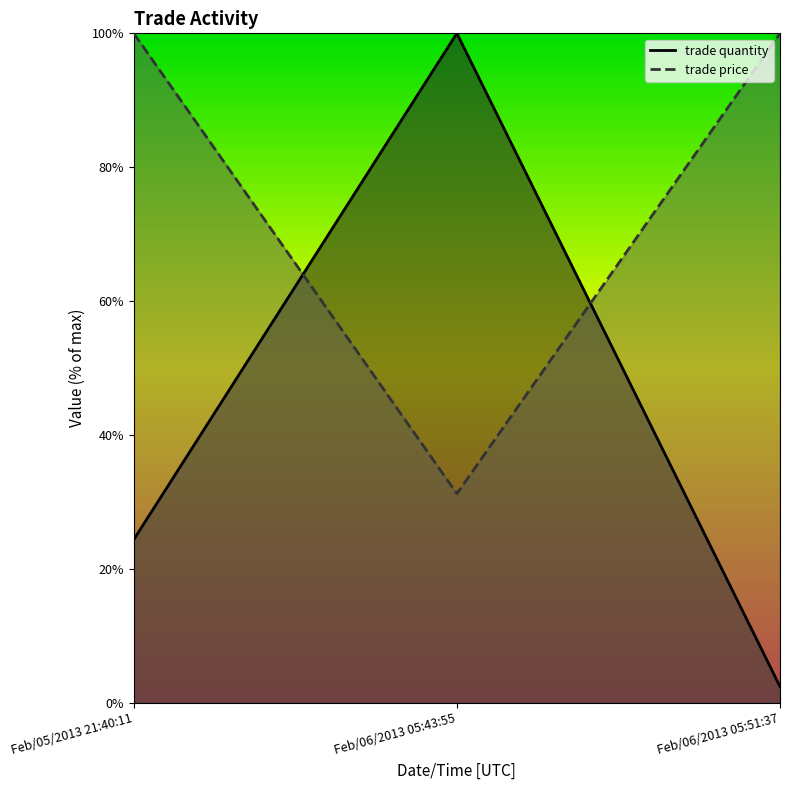

Read the trade price value at Feb/06/2013 05:51:37.

100.0